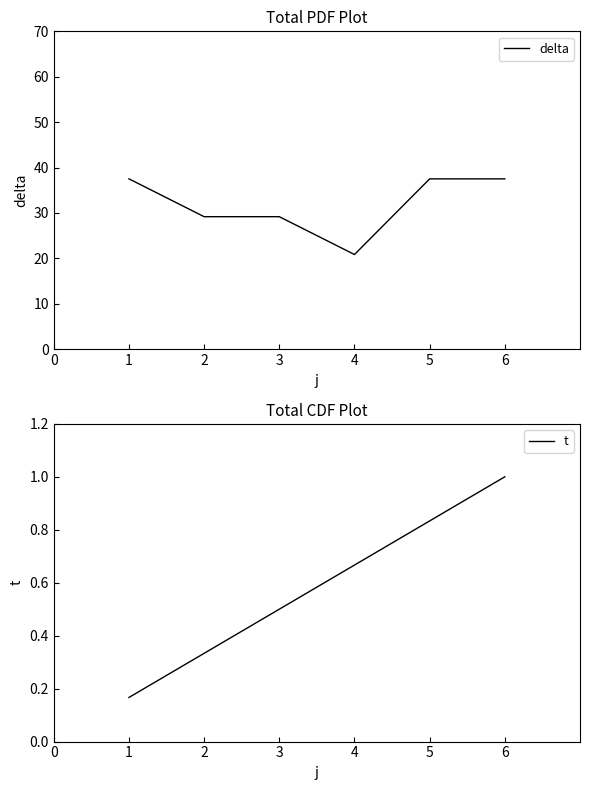

What is the value of the t point at the 1st from the left?

0.2